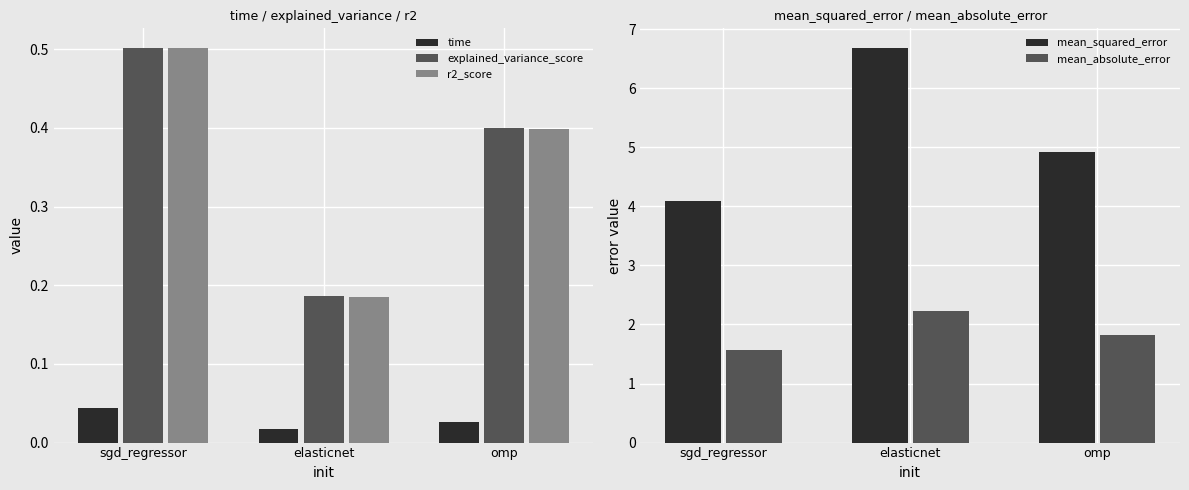

What is the label of the 2nd bar from the right?

elasticnet